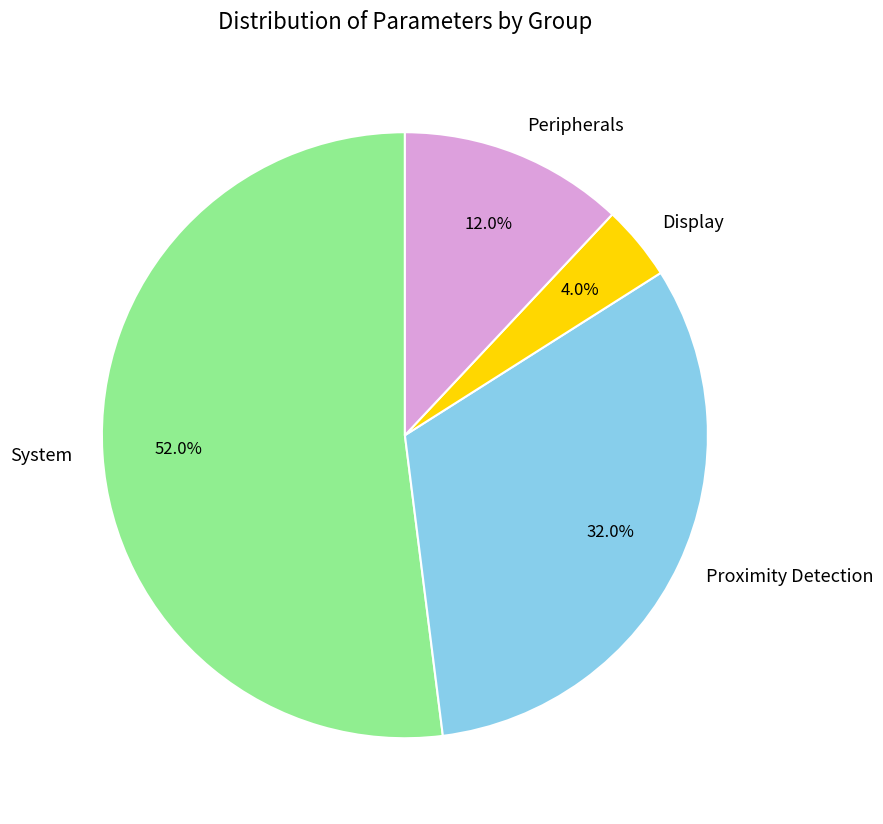

Count the number of slices in the pie.

4